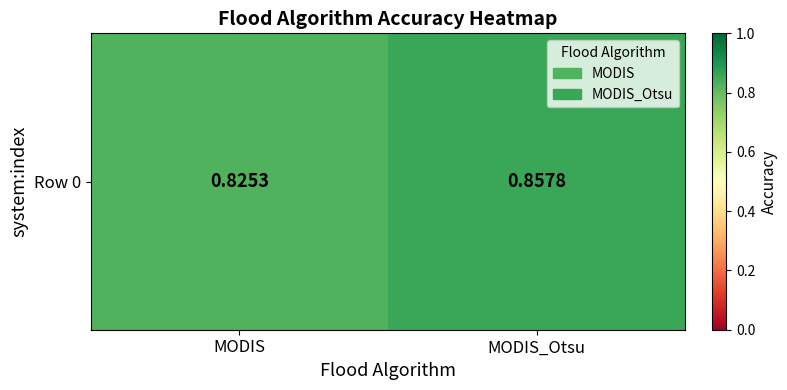

At which category does the chart reach its peak across all series?

MODIS_Otsu